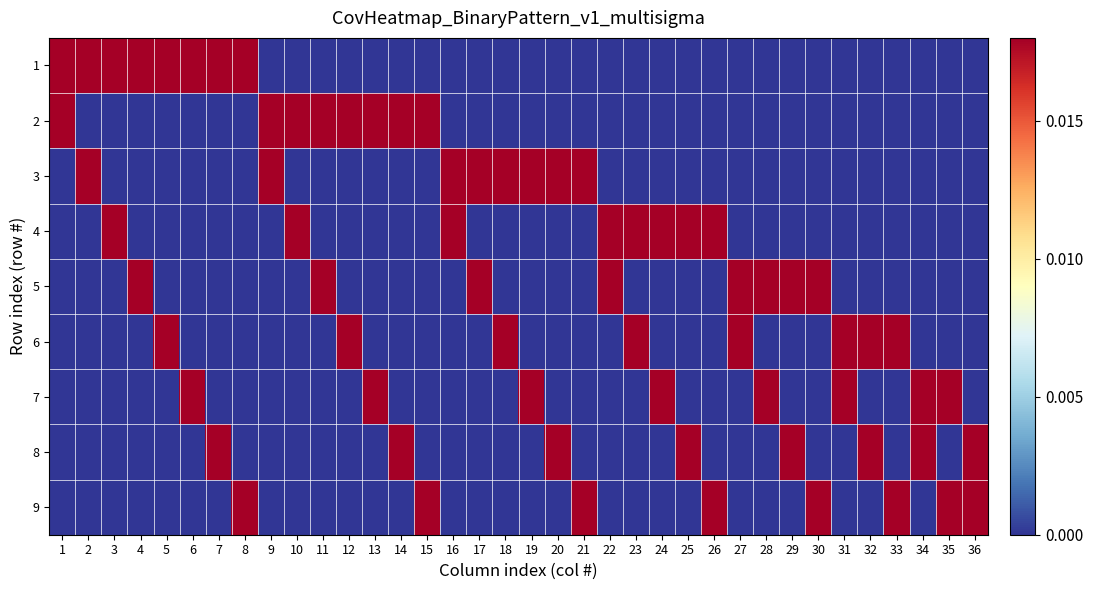

At which category is the sum across all series the highest?

1